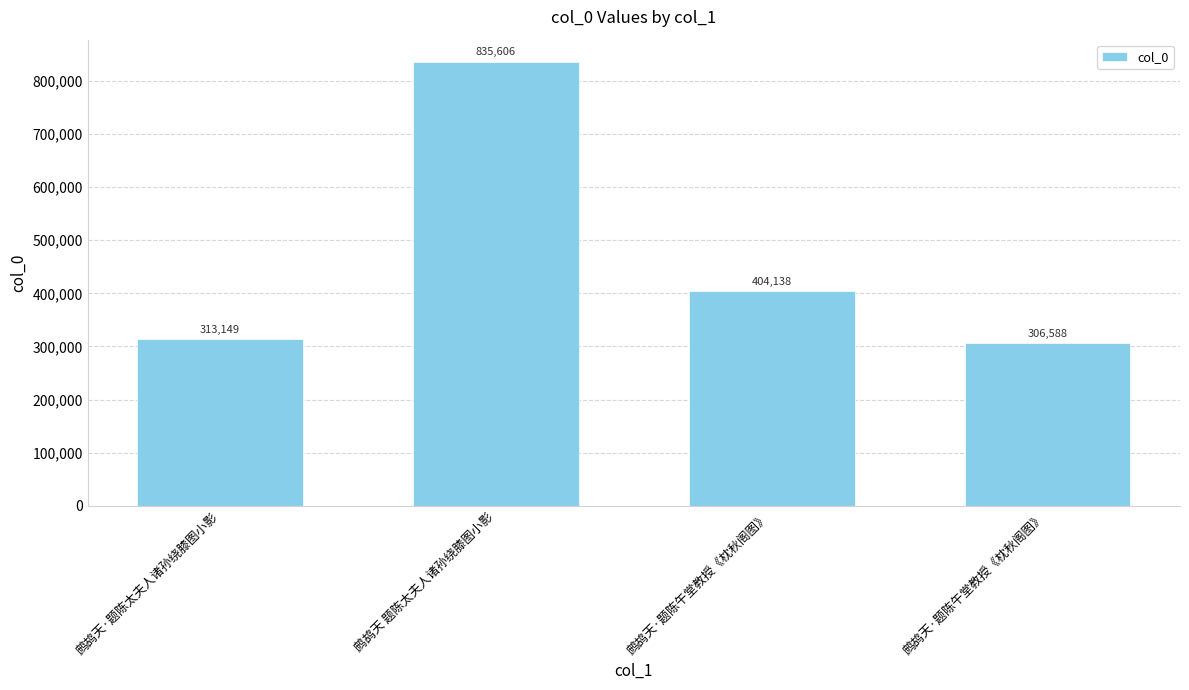

Which category has the lowest value across all series?

鹧鸪天·题陈午堂教授《枕秋阁图》